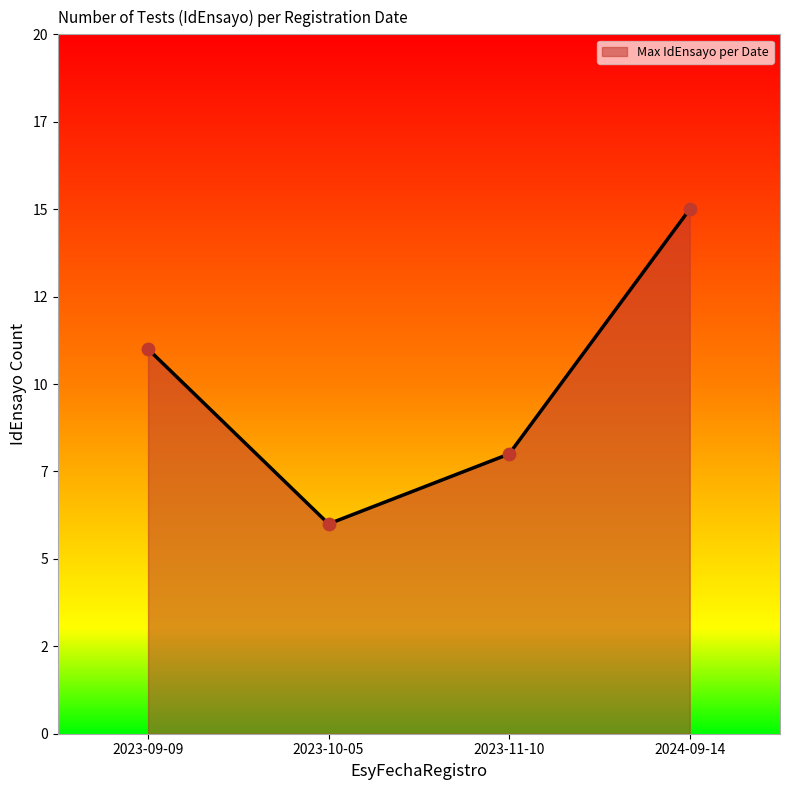

Between 2024-09-14 and 2023-11-10, which is larger?

2024-09-14